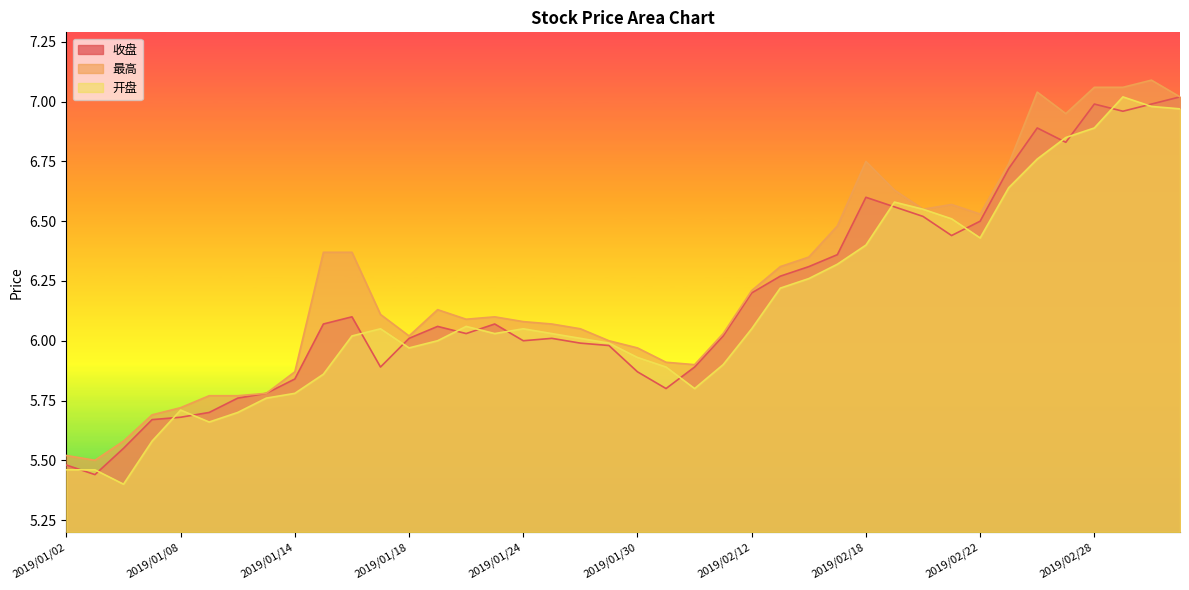

In 最高, how many points are lower than both neighbors (excluding endpoints)?

7